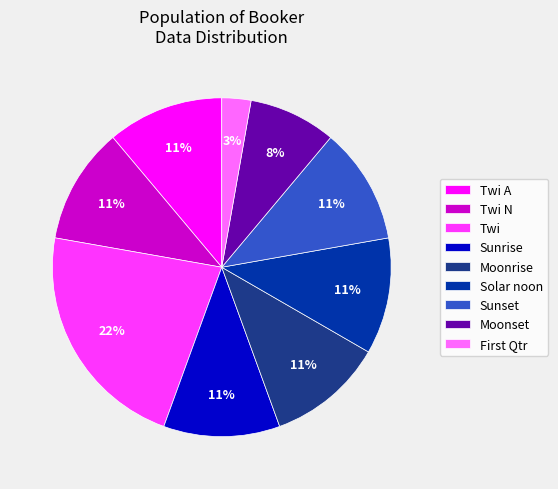

Combined, do Sunrise and Solar noon account for over 50%?

No